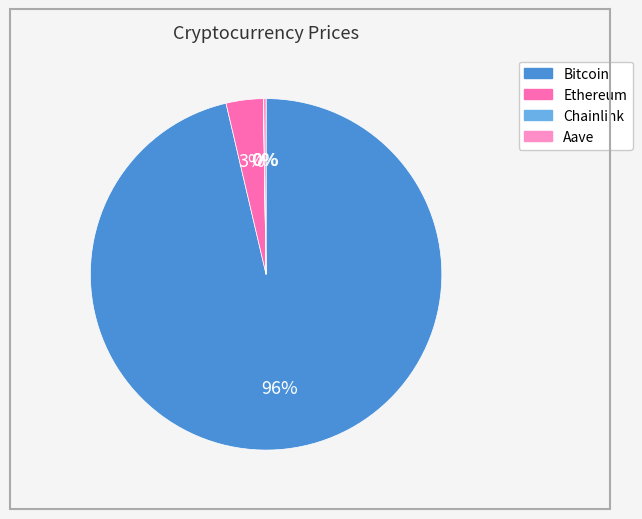

Does Bitcoin represent more than half of the total?

Yes